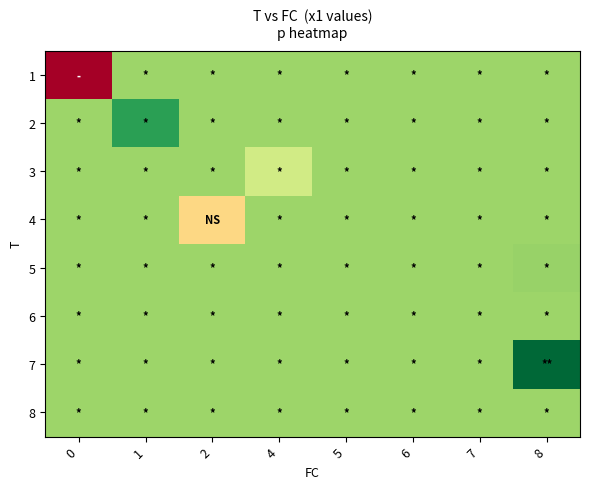

At how many categories does at least one series exceed 5?

8